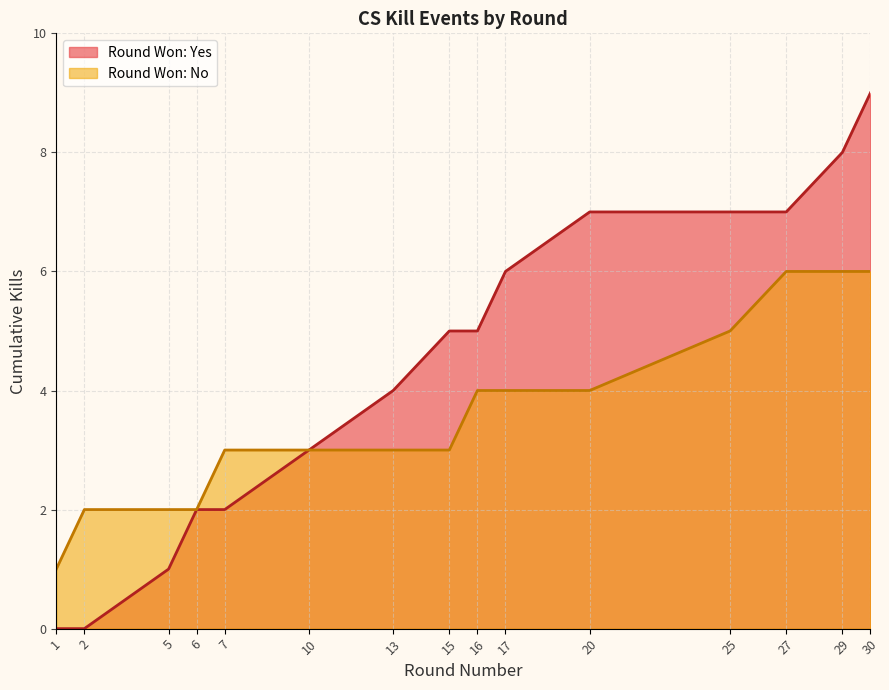

List the labels in order of value, smallest first.

1, 2, 5, 6, 7, 10, 13, 15, 16, 17, 20, 25, 27, 29, 30